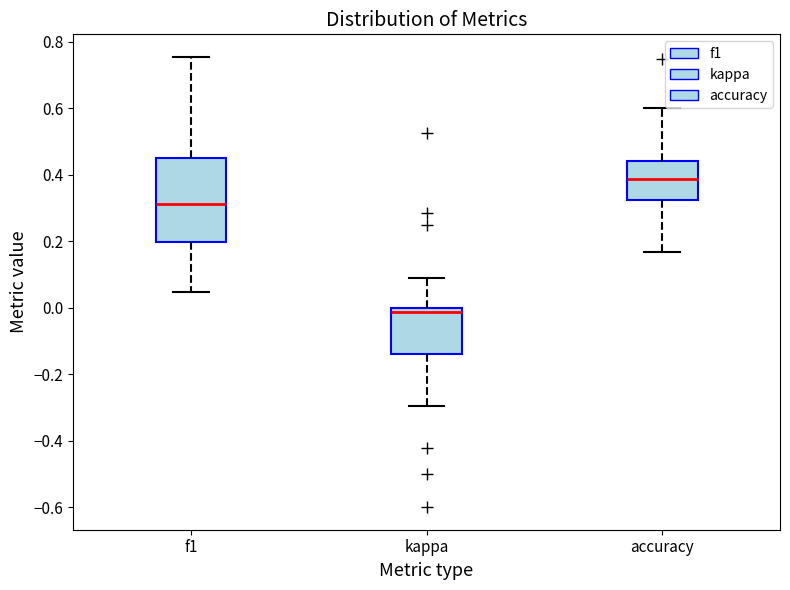

Where is the upper edge of the box for accuracy on the y-axis? The values are not printed on the chart, so give them approximately, as read against the axis.

0.44